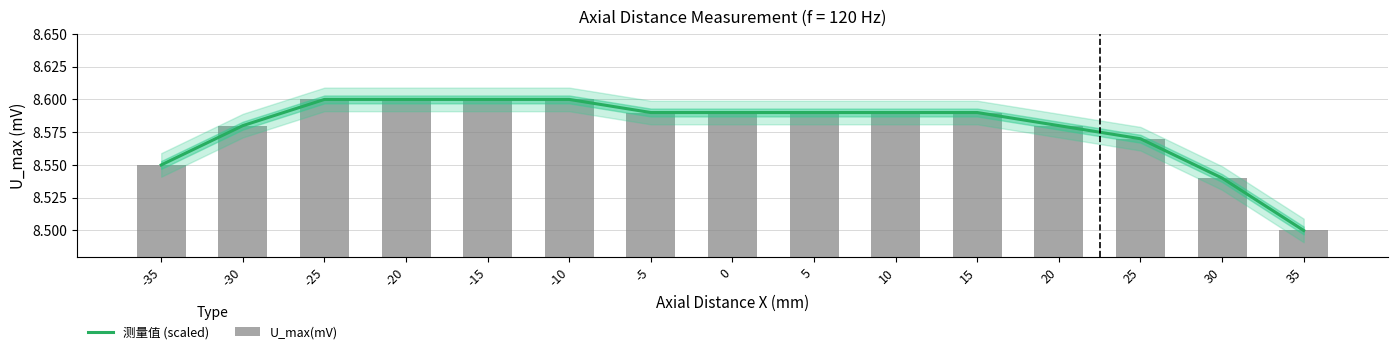

Rank the categories by U_max(mV) value from lowest to highest.

35, 30, -35, 25, -30, 20, -5, 0, 5, 10, 15, -25, -20, -15, -10